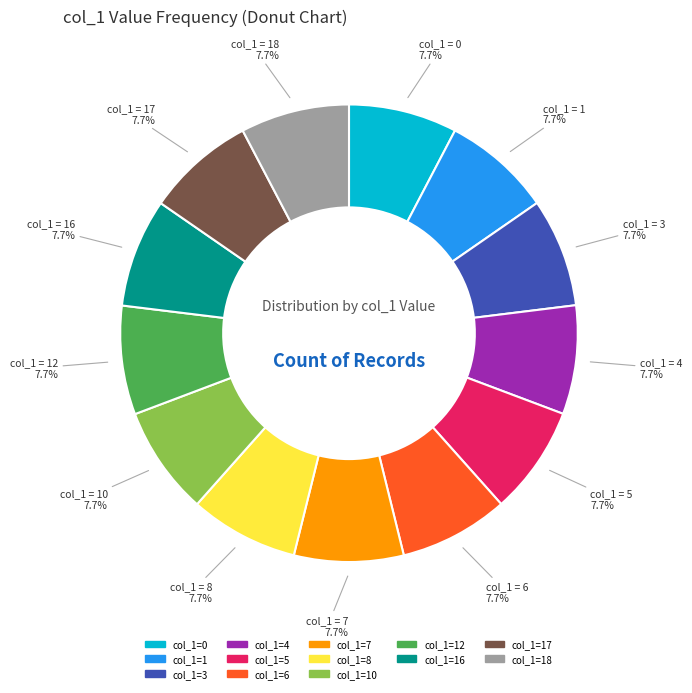

Is there any slice that represents more than half of the pie?

No